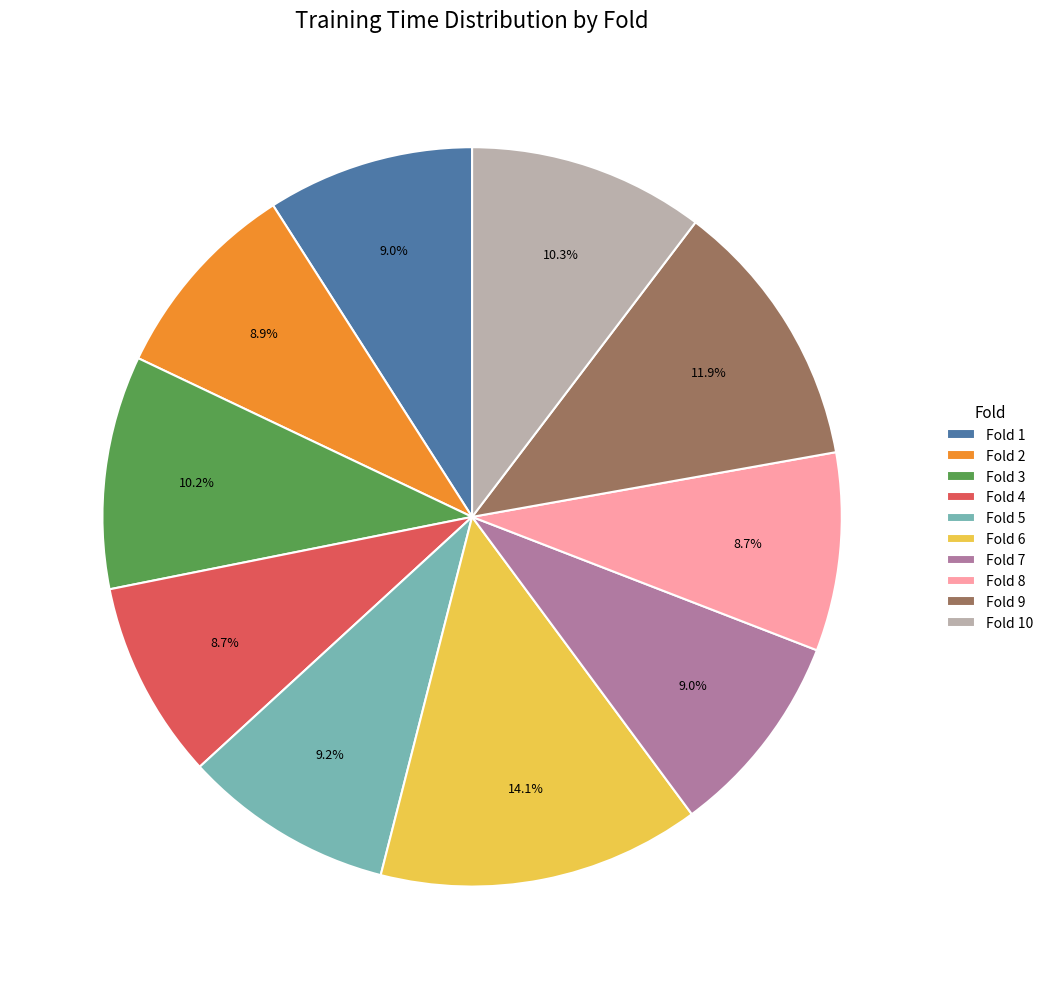

How much of the chart is everything except Fold 9?

88.1%